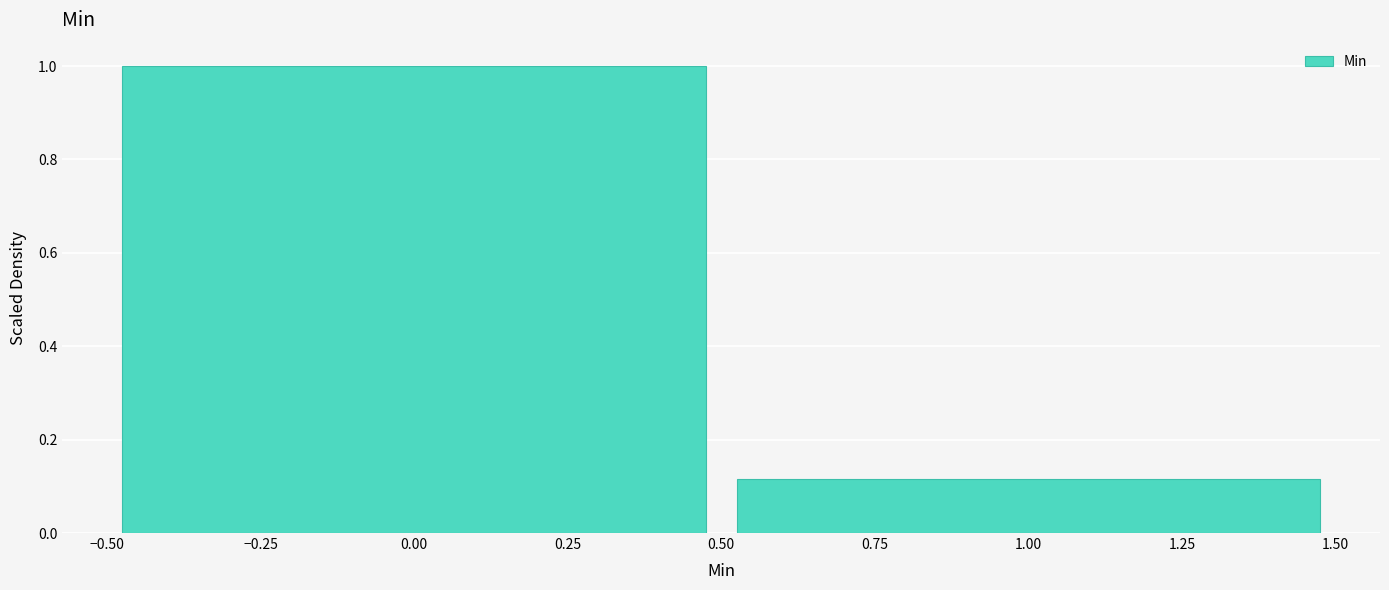

How tall is the bar that spans -0.50 to 0.50 on the x-axis? The values are not printed on the chart, so give them approximately, as read against the axis.

1.00